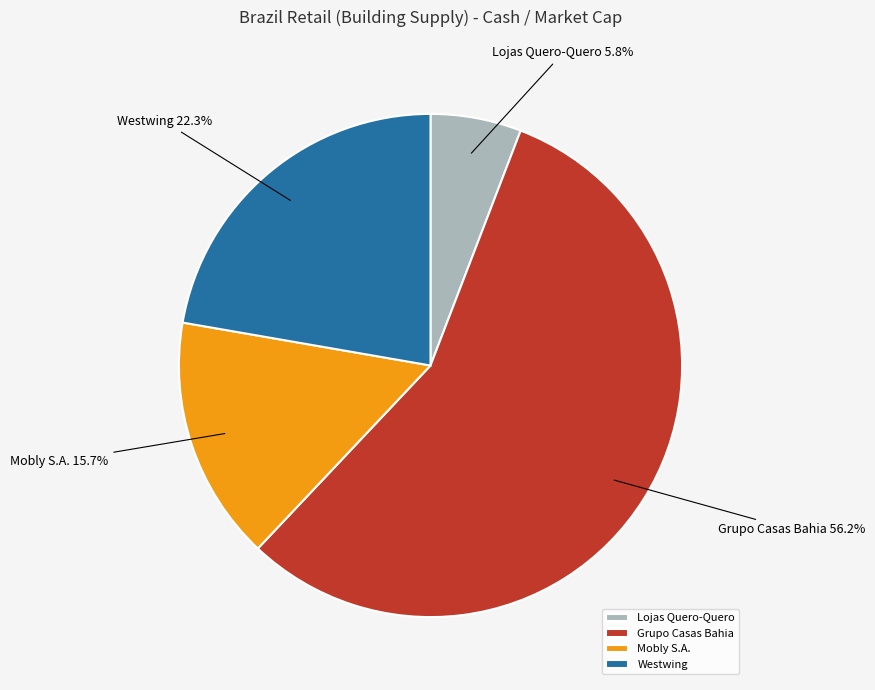

Is the sum of Grupo Casas Bahia and Westwing greater than half?

Yes